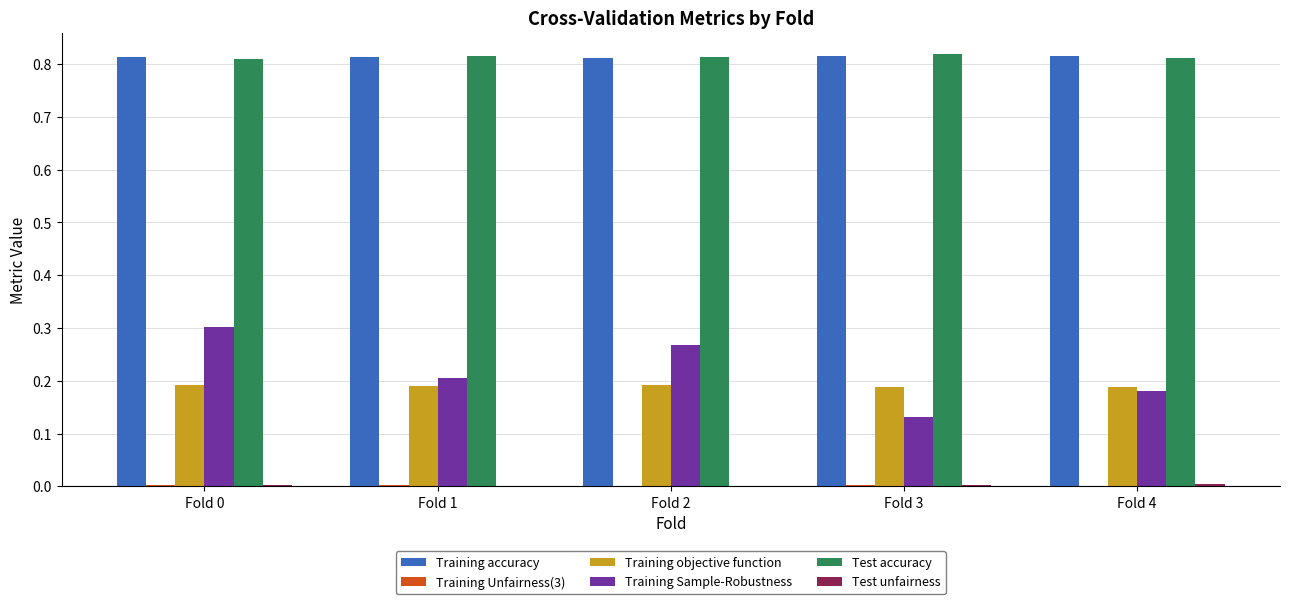

Between Fold 0 and Fold 3, which series saw the biggest shift?

Training Sample-Robustness